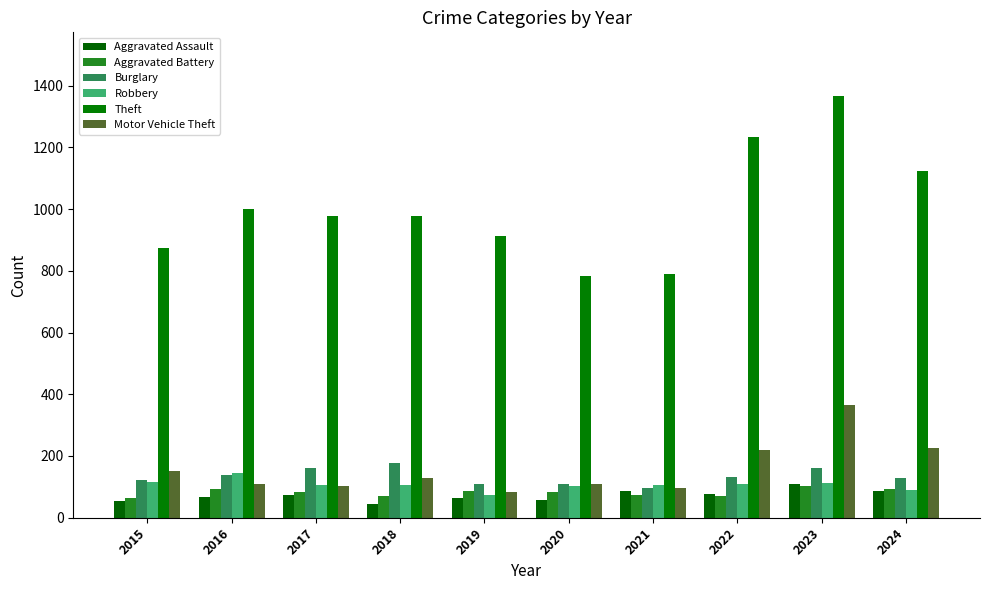

Rank the categories by Burglary value from highest to lowest.

2018, 2017, 2023, 2016, 2022, 2024, 2015, 2019, 2020, 2021